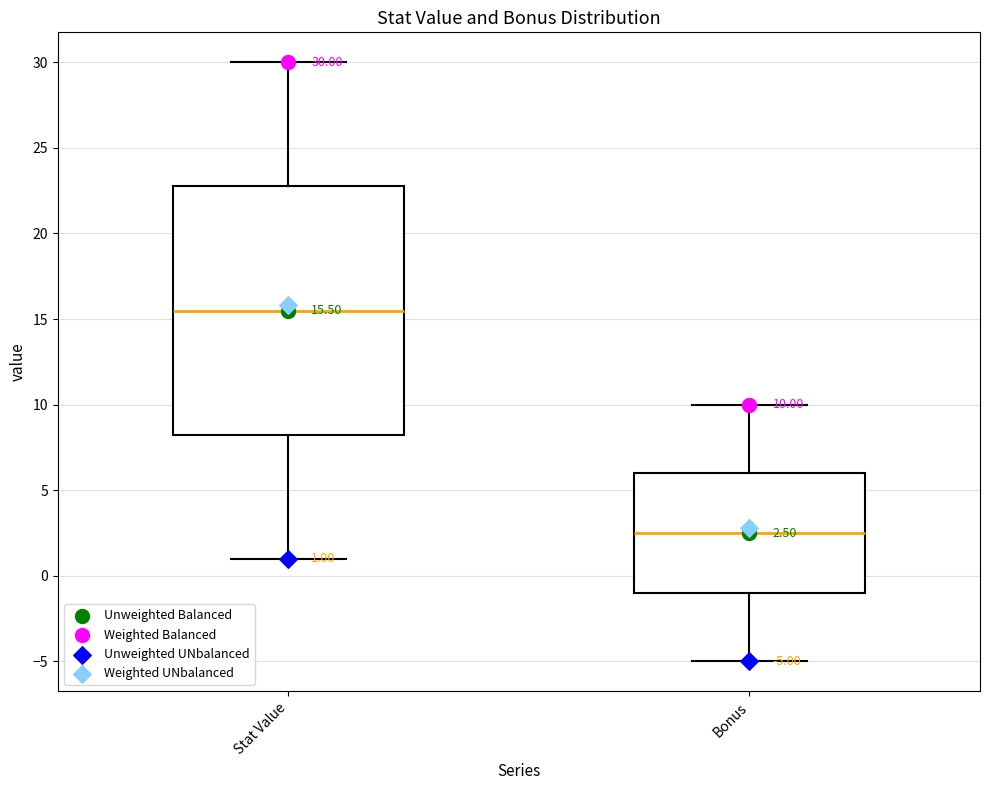

Which box's median line is the highest?

Stat Value